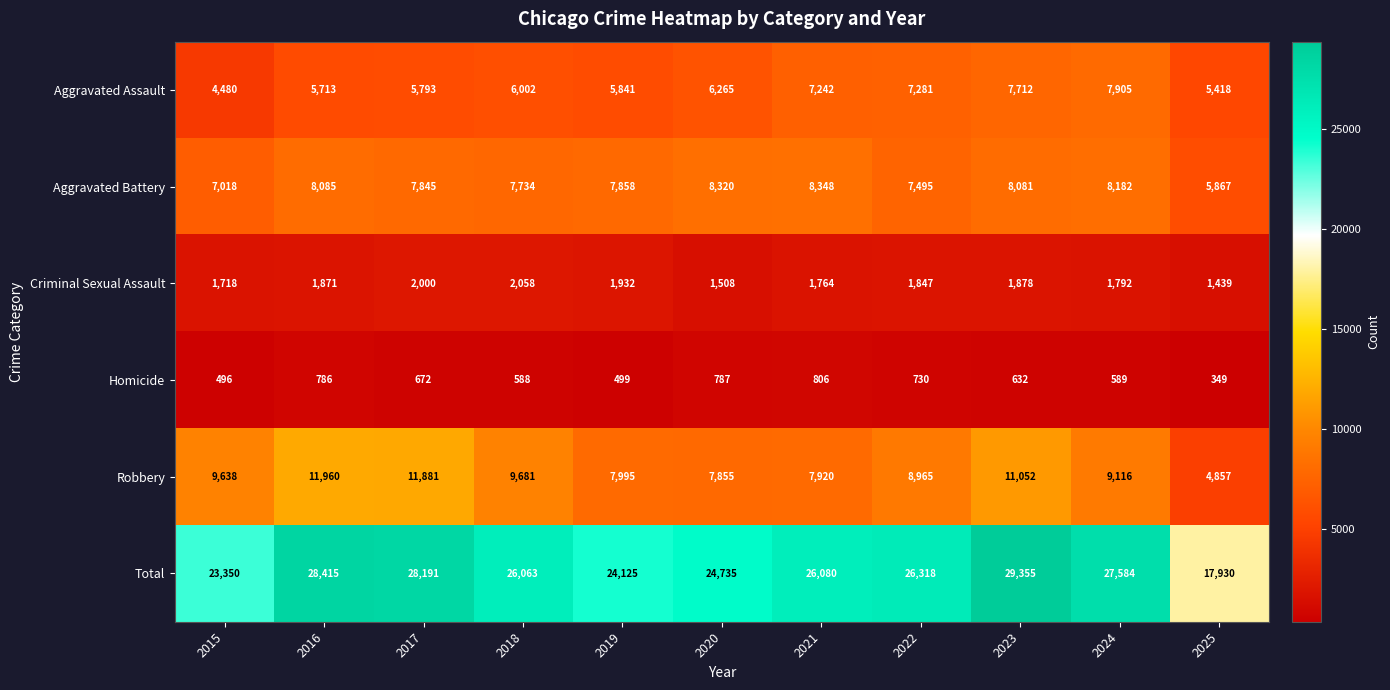

Rank the series by their maximum value, from highest to lowest.

Total, Robbery, Aggravated Battery, Aggravated Assault, Criminal Sexual Assault, Homicide